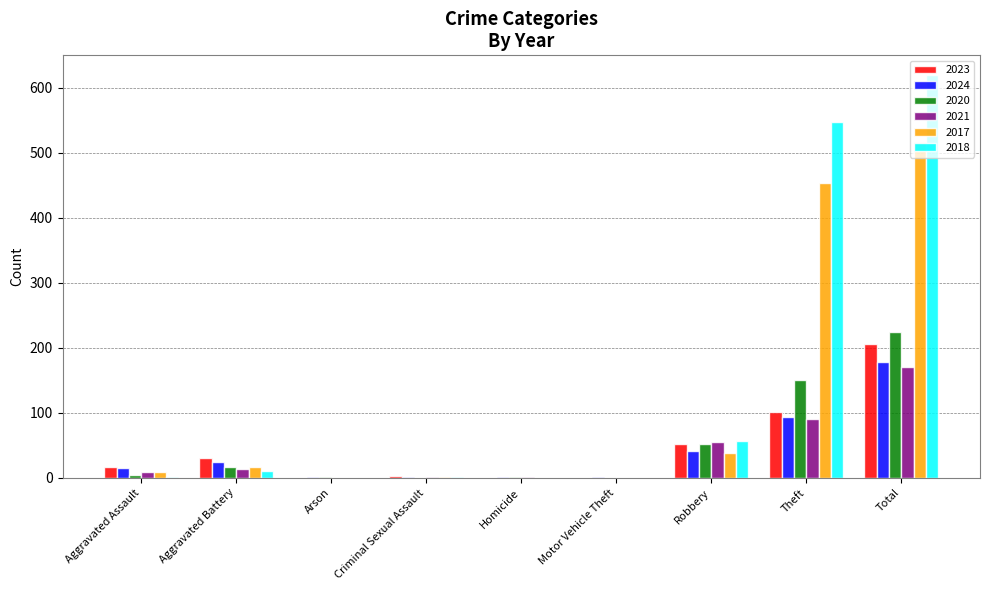

What is the difference between the 2018 values at Motor Vehicle Theft and Aggravated Assault?

2